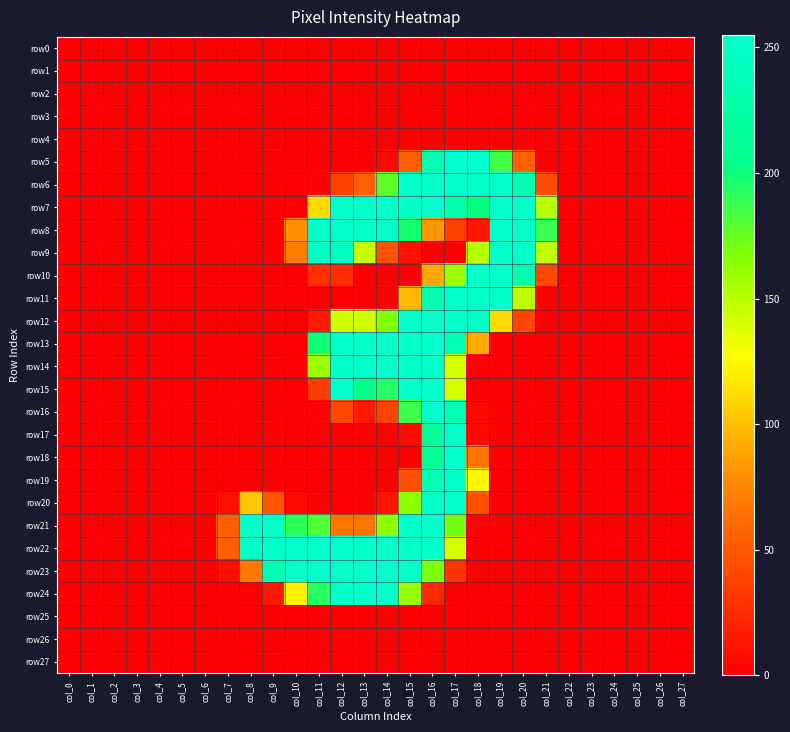

Reading right to left, extract all data points from this chart.

row0: col_27=0	col_26=0	col_25=0	col_24=0	col_23=0	col_22=0	col_21=0	col_20=0	col_19=0	col_18=0	col_17=0	col_16=0	col_15=0	col_14=0	col_13=0	col_12=0	col_11=0	col_10=0	col_9=0	col_8=0	col_7=0	col_6=0	col_5=0	col_4=0	col_3=0	col_2=0	col_1=0	col_0=0
row1: col_27=0	col_26=0	col_25=0	col_24=0	col_23=0	col_22=0	col_21=0	col_20=0	col_19=0	col_18=0	col_17=0	col_16=0	col_15=0	col_14=0	col_13=0	col_12=0	col_11=0	col_10=0	col_9=0	col_8=0	col_7=0	col_6=0	col_5=0	col_4=0	col_3=0	col_2=0	col_1=0	col_0=0
row2: col_27=0	col_26=0	col_25=0	col_24=0	col_23=0	col_22=0	col_21=0	col_20=0	col_19=0	col_18=0	col_17=0	col_16=0	col_15=0	col_14=0	col_13=0	col_12=0	col_11=0	col_10=0	col_9=0	col_8=0	col_7=0	col_6=0	col_5=0	col_4=0	col_3=0	col_2=0	col_1=0	col_0=0
row3: col_27=0	col_26=0	col_25=0	col_24=0	col_23=0	col_22=0	col_21=0	col_20=0	col_19=0	col_18=0	col_17=0	col_16=0	col_15=0	col_14=0	col_13=0	col_12=0	col_11=0	col_10=0	col_9=0	col_8=0	col_7=0	col_6=0	col_5=0	col_4=0	col_3=0	col_2=0	col_1=0	col_0=0
row4: col_27=0	col_26=0	col_25=0	col_24=0	col_23=0	col_22=0	col_21=0	col_20=0	col_19=0	col_18=0	col_17=0	col_16=0	col_15=0	col_14=0	col_13=0	col_12=0	col_11=0	col_10=0	col_9=0	col_8=0	col_7=0	col_6=0	col_5=0	col_4=0	col_3=0	col_2=0	col_1=0	col_0=0
row5: col_27=0	col_26=0	col_25=0	col_24=0	col_23=0	col_22=0	col_21=0	col_20=56	col_19=185	col_18=255	col_17=254	col_16=236	col_15=54	col_14=5	col_13=0	col_12=0	col_11=0	col_10=0	col_9=0	col_8=0	col_7=0	col_6=0	col_5=0	col_4=0	col_3=0	col_2=0	col_1=0	col_0=0
row6: col_27=0	col_26=0	col_25=0	col_24=0	col_23=0	col_22=0	col_21=43	col_20=235	col_19=253	col_18=253	col_17=253	col_16=253	col_15=253	col_14=177	col_13=55	col_12=36	col_11=1	col_10=0	col_9=0	col_8=0	col_7=0	col_6=0	col_5=0	col_4=0	col_3=0	col_2=0	col_1=0	col_0=0
row7: col_27=0	col_26=0	col_25=0	col_24=0	col_23=0	col_22=0	col_21=150	col_20=253	col_19=253	col_18=202	col_17=230	col_16=253	col_15=253	col_14=253	col_13=253	col_12=253	col_11=112	col_10=0	col_9=0	col_8=0	col_7=0	col_6=0	col_5=0	col_4=0	col_3=0	col_2=0	col_1=0	col_0=0
row8: col_27=0	col_26=0	col_25=0	col_24=0	col_23=0	col_22=0	col_21=188	col_20=253	col_19=253	col_18=12	col_17=36	col_16=83	col_15=198	col_14=253	col_13=253	col_12=253	col_11=251	col_10=80	col_9=0	col_8=0	col_7=0	col_6=0	col_5=0	col_4=0	col_3=0	col_2=0	col_1=0	col_0=0
row9: col_27=0	col_26=0	col_25=0	col_24=0	col_23=0	col_22=0	col_21=147	col_20=253	col_19=253	col_18=150	col_17=0	col_16=0	col_15=11	col_14=47	col_13=145	col_12=245	col_11=250	col_10=70	col_9=0	col_8=0	col_7=0	col_6=0	col_5=0	col_4=0	col_3=0	col_2=0	col_1=0	col_0=0
row10: col_27=0	col_26=0	col_25=0	col_24=0	col_23=0	col_22=0	col_21=41	col_20=233	col_19=253	col_18=253	col_17=159	col_16=90	col_15=0	col_14=0	col_13=0	col_12=26	col_11=28	col_10=0	col_9=0	col_8=0	col_7=0	col_6=0	col_5=0	col_4=0	col_3=0	col_2=0	col_1=0	col_0=0
row11: col_27=0	col_26=0	col_25=0	col_24=0	col_23=0	col_22=0	col_21=0	col_20=148	col_19=253	col_18=253	col_17=253	col_16=233	col_15=98	col_14=2	col_13=0	col_12=0	col_11=0	col_10=0	col_9=0	col_8=0	col_7=0	col_6=0	col_5=0	col_4=0	col_3=0	col_2=0	col_1=0	col_0=0
row12: col_27=0	col_26=0	col_25=0	col_24=0	col_23=0	col_22=0	col_21=0	col_20=39	col_19=112	col_18=247	col_17=253	col_16=253	col_15=253	col_14=168	col_13=142	col_12=142	col_11=15	col_10=0	col_9=0	col_8=0	col_7=0	col_6=0	col_5=0	col_4=0	col_3=0	col_2=0	col_1=0	col_0=0
row13: col_27=0	col_26=0	col_25=0	col_24=0	col_23=0	col_22=0	col_21=0	col_20=0	col_19=0	col_18=92	col_17=235	col_16=253	col_15=253	col_14=253	col_13=253	col_12=253	col_11=199	col_10=0	col_9=0	col_8=0	col_7=0	col_6=0	col_5=0	col_4=0	col_3=0	col_2=0	col_1=0	col_0=0
row14: col_27=0	col_26=0	col_25=0	col_24=0	col_23=0	col_22=0	col_21=0	col_20=0	col_19=0	col_18=0	col_17=141	col_16=253	col_15=253	col_14=253	col_13=253	col_12=253	col_11=160	col_10=0	col_9=0	col_8=0	col_7=0	col_6=0	col_5=0	col_4=0	col_3=0	col_2=0	col_1=0	col_0=0
row15: col_27=0	col_26=0	col_25=0	col_24=0	col_23=0	col_22=0	col_21=0	col_20=0	col_19=0	col_18=0	col_17=141	col_16=253	col_15=253	col_14=194	col_13=205	col_12=253	col_11=34	col_10=0	col_9=0	col_8=0	col_7=0	col_6=0	col_5=0	col_4=0	col_3=0	col_2=0	col_1=0	col_0=0
row16: col_27=0	col_26=0	col_25=0	col_24=0	col_23=0	col_22=0	col_21=0	col_20=0	col_19=0	col_18=4	col_17=235	col_16=253	col_15=187	col_14=38	col_13=15	col_12=41	col_11=1	col_10=0	col_9=0	col_8=0	col_7=0	col_6=0	col_5=0	col_4=0	col_3=0	col_2=0	col_1=0	col_0=0
row17: col_27=0	col_26=0	col_25=0	col_24=0	col_23=0	col_22=0	col_21=0	col_20=0	col_19=0	col_18=5	col_17=253	col_16=217	col_15=7	col_14=0	col_13=0	col_12=0	col_11=0	col_10=0	col_9=0	col_8=0	col_7=0	col_6=0	col_5=0	col_4=0	col_3=0	col_2=0	col_1=0	col_0=0
row18: col_27=0	col_26=0	col_25=0	col_24=0	col_23=0	col_22=0	col_21=0	col_20=0	col_19=0	col_18=66	col_17=253	col_16=213	col_15=0	col_14=0	col_13=0	col_12=0	col_11=0	col_10=0	col_9=0	col_8=0	col_7=0	col_6=0	col_5=0	col_4=0	col_3=0	col_2=0	col_1=0	col_0=0
row19: col_27=0	col_26=0	col_25=0	col_24=0	col_23=0	col_22=0	col_21=0	col_20=0	col_19=0	col_18=124	col_17=253	col_16=237	col_15=46	col_14=0	col_13=0	col_12=0	col_11=0	col_10=0	col_9=0	col_8=0	col_7=0	col_6=0	col_5=0	col_4=0	col_3=0	col_2=0	col_1=0	col_0=0
row20: col_27=0	col_26=0	col_25=0	col_24=0	col_23=0	col_22=0	col_21=0	col_20=0	col_19=0	col_18=46	col_17=253	col_16=253	col_15=165	col_14=12	col_13=0	col_12=0	col_11=0	col_10=6	col_9=48	col_8=103	col_7=10	col_6=0	col_5=0	col_4=0	col_3=0	col_2=0	col_1=0	col_0=0
row21: col_27=0	col_26=0	col_25=0	col_24=0	col_23=0	col_22=0	col_21=0	col_20=0	col_19=0	col_18=2	col_17=172	col_16=253	col_15=253	col_14=164	col_13=66	col_12=66	col_11=181	col_10=191	col_9=253	col_8=253	col_7=54	col_6=0	col_5=0	col_4=0	col_3=0	col_2=0	col_1=0	col_0=0
row22: col_27=0	col_26=0	col_25=0	col_24=0	col_23=0	col_22=0	col_21=0	col_20=0	col_19=0	col_18=0	col_17=141	col_16=253	col_15=253	col_14=253	col_13=253	col_12=253	col_11=253	col_10=253	col_9=253	col_8=253	col_7=54	col_6=0	col_5=0	col_4=0	col_3=0	col_2=0	col_1=0	col_0=0
row23: col_27=0	col_26=0	col_25=0	col_24=0	col_23=0	col_22=0	col_21=0	col_20=0	col_19=0	col_18=0	col_17=30	col_16=169	col_15=253	col_14=253	col_13=253	col_12=253	col_11=253	col_10=253	col_9=235	col_8=68	col_7=8	col_6=0	col_5=0	col_4=0	col_3=0	col_2=0	col_1=0	col_0=0
row24: col_27=0	col_26=0	col_25=0	col_24=0	col_23=0	col_22=0	col_21=0	col_20=0	col_19=0	col_18=0	col_17=0	col_16=22	col_15=162	col_14=253	col_13=253	col_12=253	col_11=193	col_10=122	col_9=14	col_8=0	col_7=0	col_6=0	col_5=0	col_4=0	col_3=0	col_2=0	col_1=0	col_0=0
row25: col_27=0	col_26=0	col_25=0	col_24=0	col_23=0	col_22=0	col_21=0	col_20=0	col_19=0	col_18=0	col_17=0	col_16=0	col_15=0	col_14=0	col_13=0	col_12=0	col_11=0	col_10=0	col_9=0	col_8=0	col_7=0	col_6=0	col_5=0	col_4=0	col_3=0	col_2=0	col_1=0	col_0=0
row26: col_27=0	col_26=0	col_25=0	col_24=0	col_23=0	col_22=0	col_21=0	col_20=0	col_19=0	col_18=0	col_17=0	col_16=0	col_15=0	col_14=0	col_13=0	col_12=0	col_11=0	col_10=0	col_9=0	col_8=0	col_7=0	col_6=0	col_5=0	col_4=0	col_3=0	col_2=0	col_1=0	col_0=0
row27: col_27=0	col_26=0	col_25=0	col_24=0	col_23=0	col_22=0	col_21=0	col_20=0	col_19=0	col_18=0	col_17=0	col_16=0	col_15=0	col_14=0	col_13=0	col_12=0	col_11=0	col_10=0	col_9=0	col_8=0	col_7=0	col_6=0	col_5=0	col_4=0	col_3=0	col_2=0	col_1=0	col_0=0